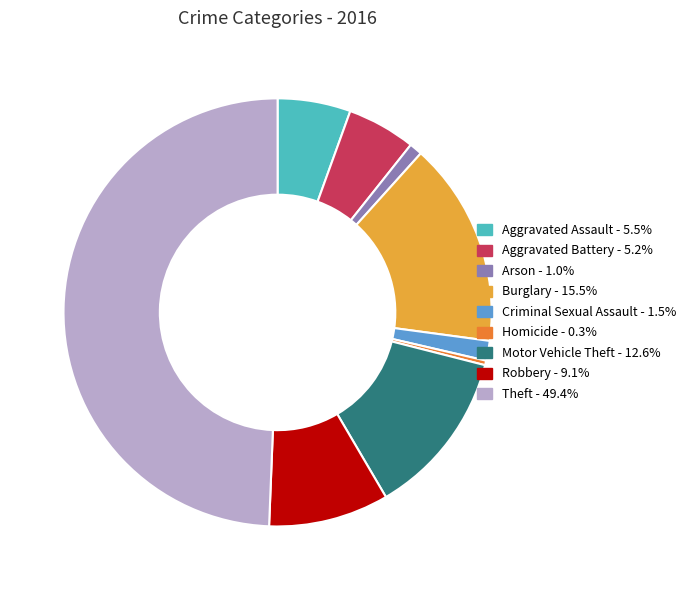

Does Arson - 1.0% represent more than half of the total?

No